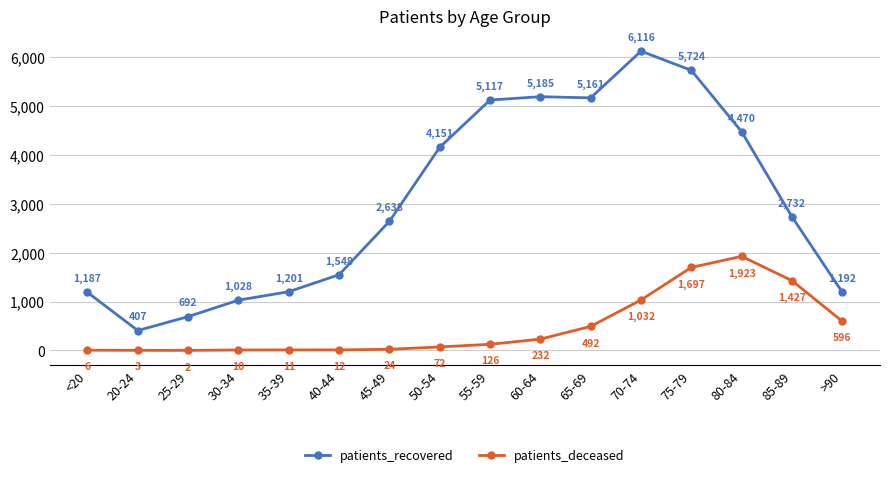

Reading right to left, extract all data points from this chart.

patients_recovered: >90=1192	85-89=2732	80-84=4470	75-79=5724	70-74=6116	65-69=5161	60-64=5185	55-59=5117	50-54=4151	45-49=2638	40-44=1548	35-39=1201	30-34=1028	25-29=692	20-24=407	<20=1187
patients_deceased: >90=596	85-89=1427	80-84=1923	75-79=1697	70-74=1032	65-69=492	60-64=232	55-59=126	50-54=72	45-49=24	40-44=12	35-39=11	30-34=10	25-29=2	20-24=3	<20=6